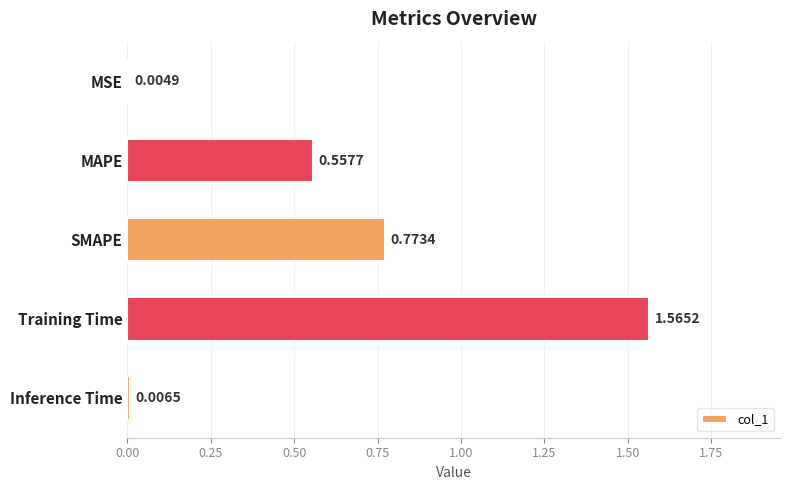

Are the bars horizontal?

Yes